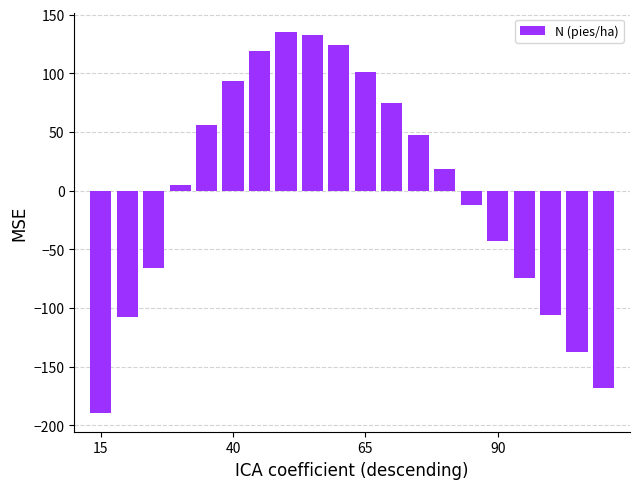

What is the minimum value shown in the chart?

-189.4